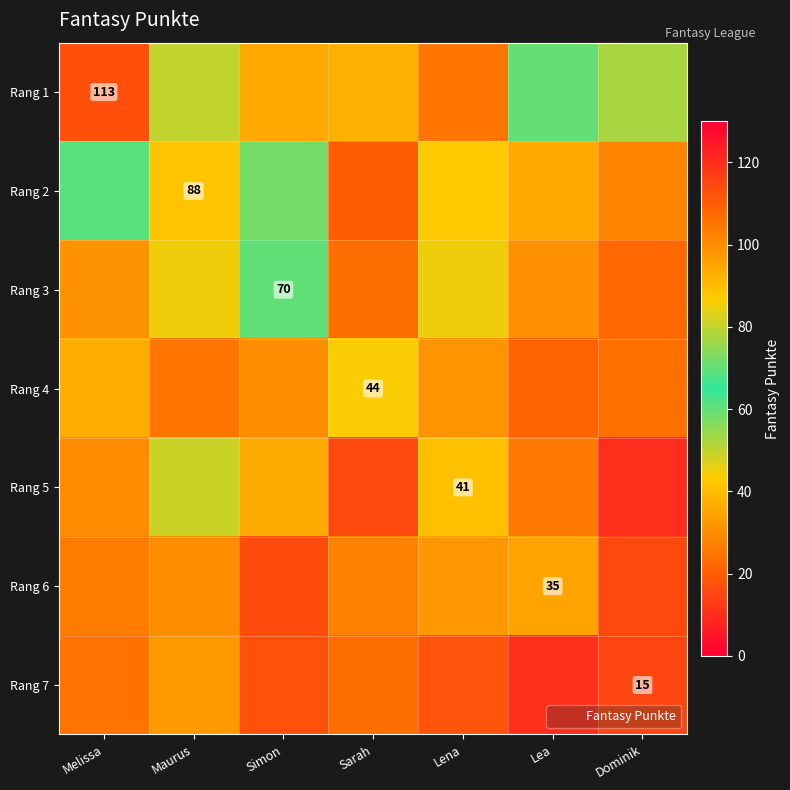

Reading left to right, list all the values displayed in this chart.

row_0: 113.0	50.0	36.0	38.0	25.0	59.5	52.6
row_1: 61.3	88.0	58.4	19.8	42.8	35.7	28.2
row_2: 31.4	44.8	70.0	23.5	45.0	30.9	22.1
row_3: 37.1	25.2	30.1	44.0	31.8	21.3	24.3
row_4: 29.8	49.2	36.3	16.2	41.0	25.7	9.7
row_5: 26.6	30.0	16.7	27.5	32.0	35.0	15.6
row_6: 24.4	32.8	17.5	23.6	18.2	10.6	15.0